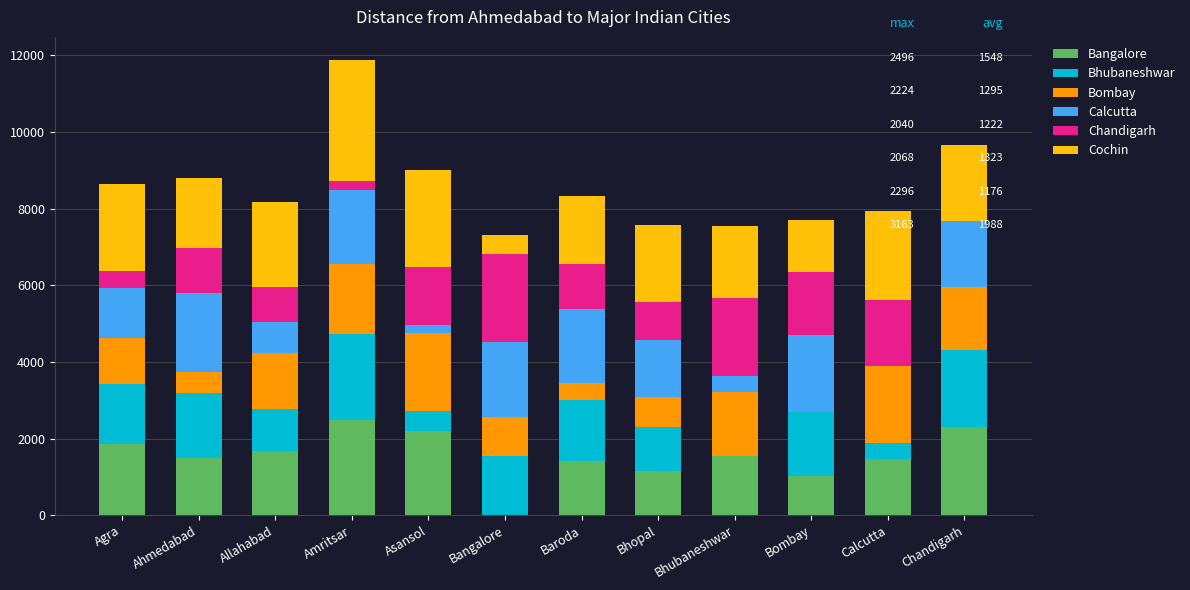

The Bangalore series shows 2496 at Amritsar. True or false?

True